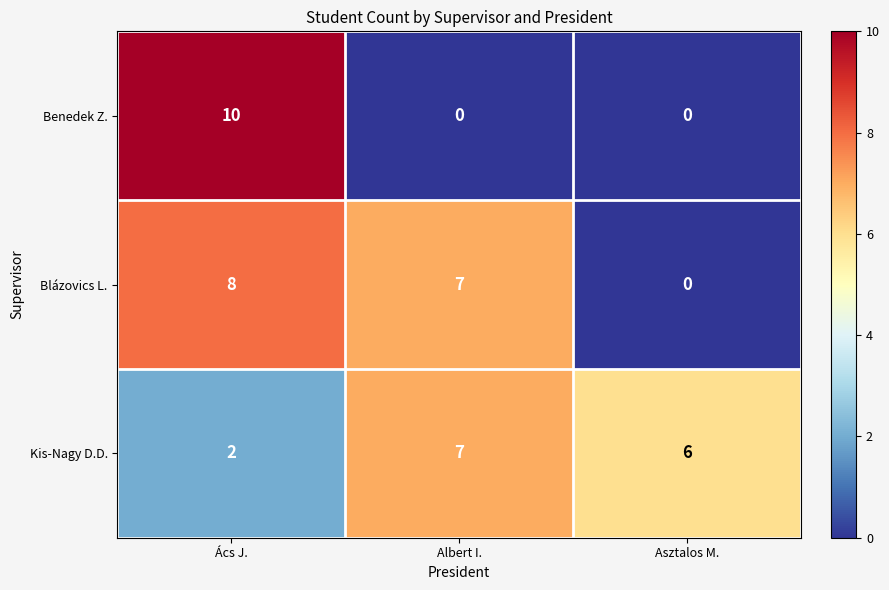

Reading right to left, list all the values displayed in this chart.

Benedek Z.: Asztalos M.=0	Albert I.=0	Ács J.=10
Blázovics L.: Asztalos M.=0	Albert I.=7	Ács J.=8
Kis-Nagy D.D.: Asztalos M.=6	Albert I.=7	Ács J.=2